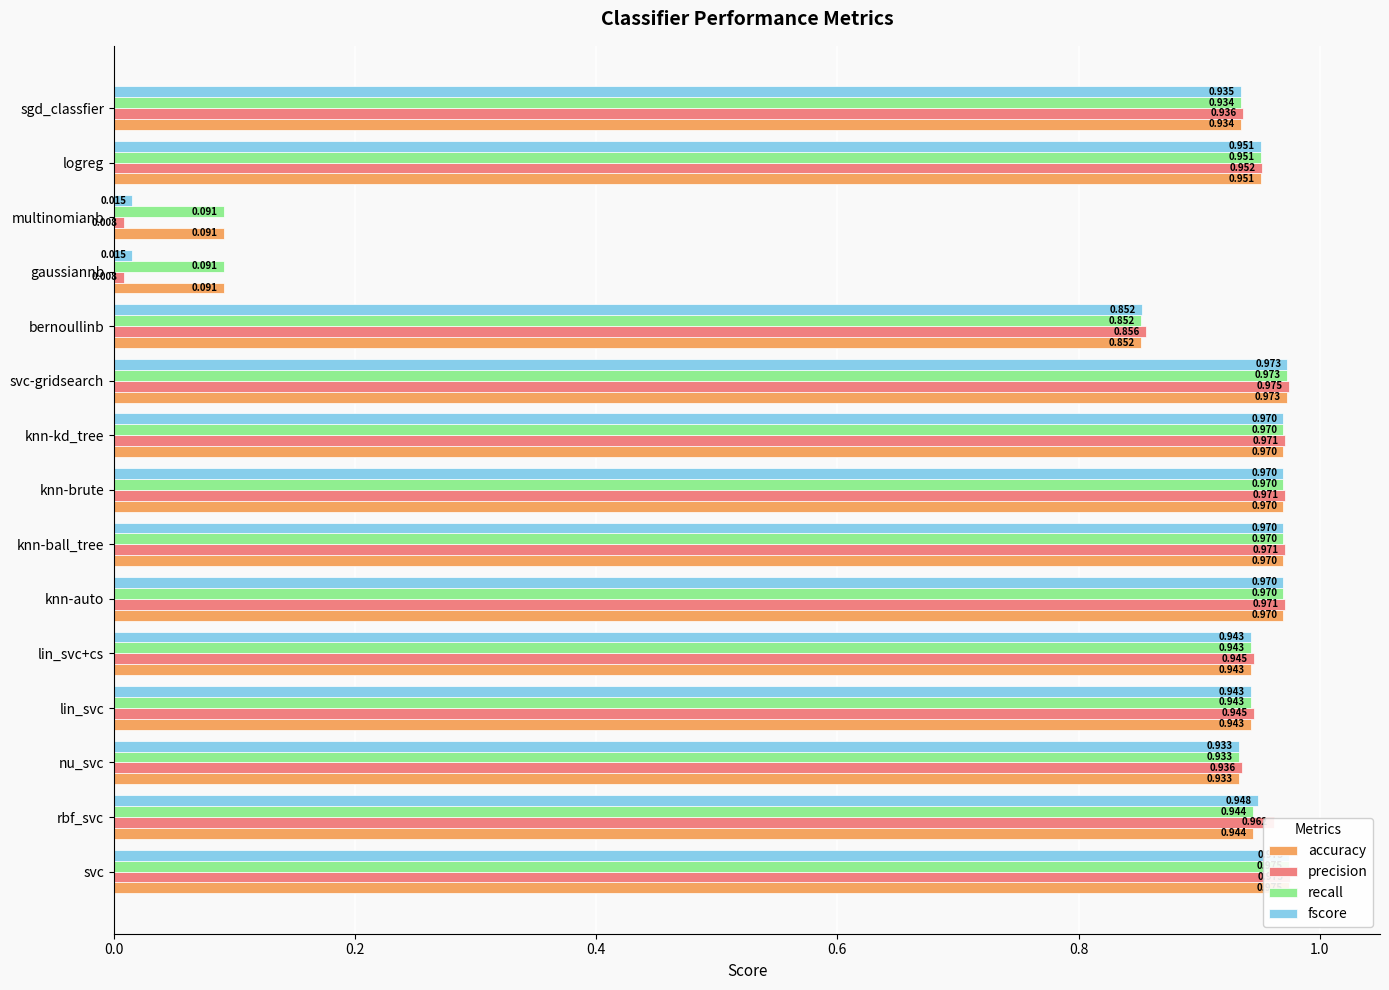

What is the difference between the second highest and minimum values in the precision series?

1.0